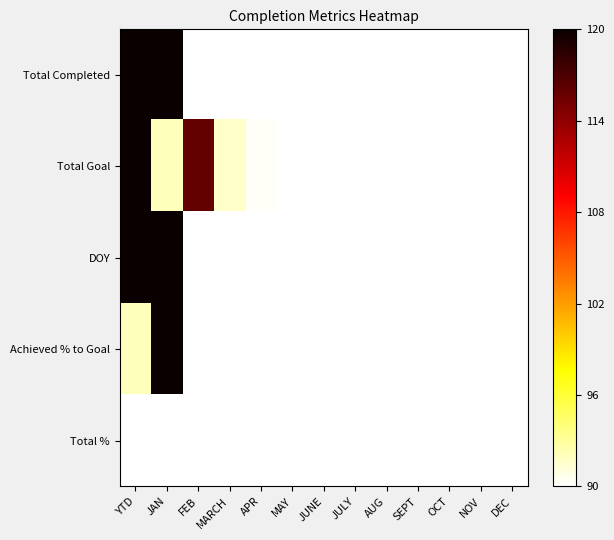

At which category is the sum across all series the highest?

YTD